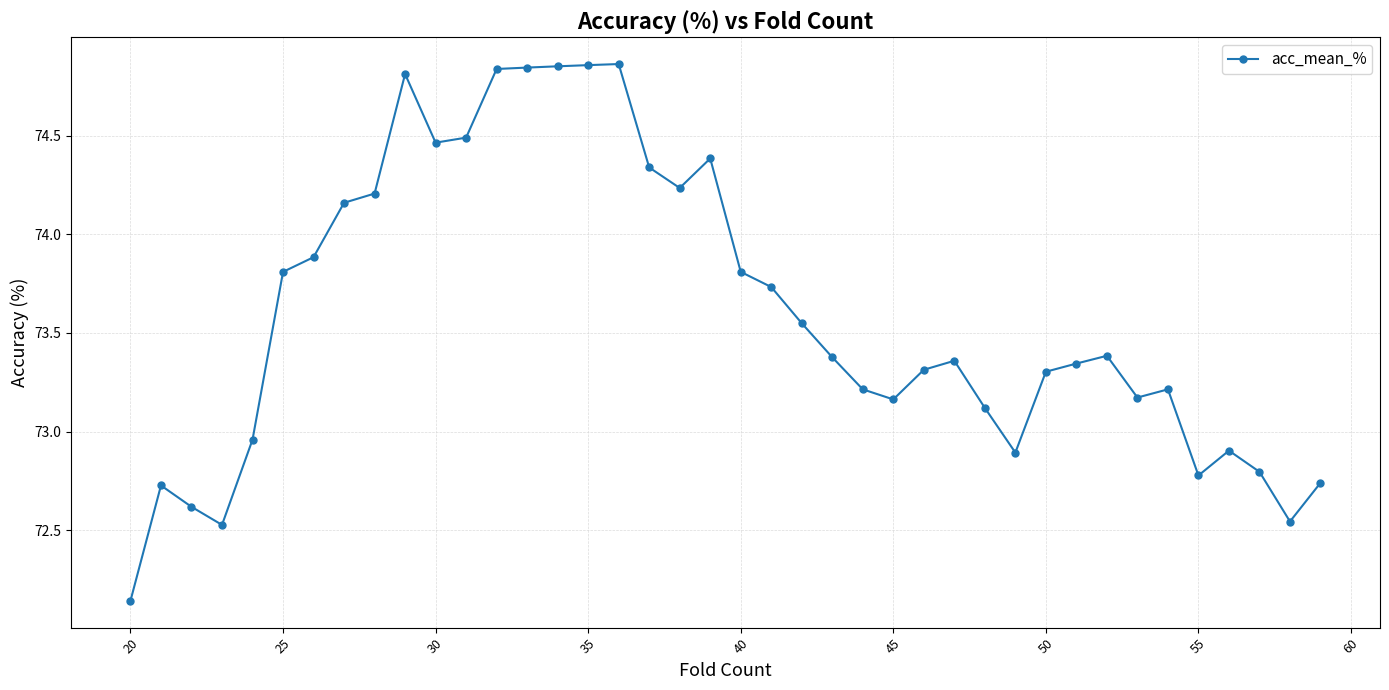

What is the average value?

73.6